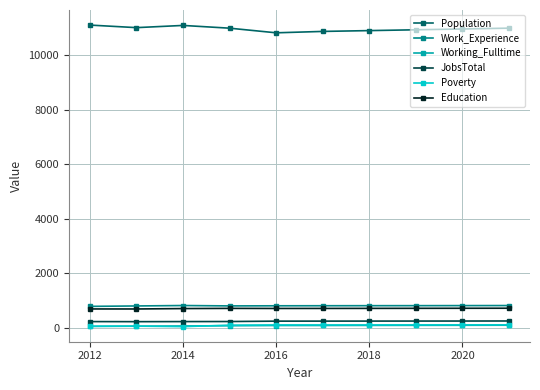

At how many categories does at least one series exceed 6663?

10